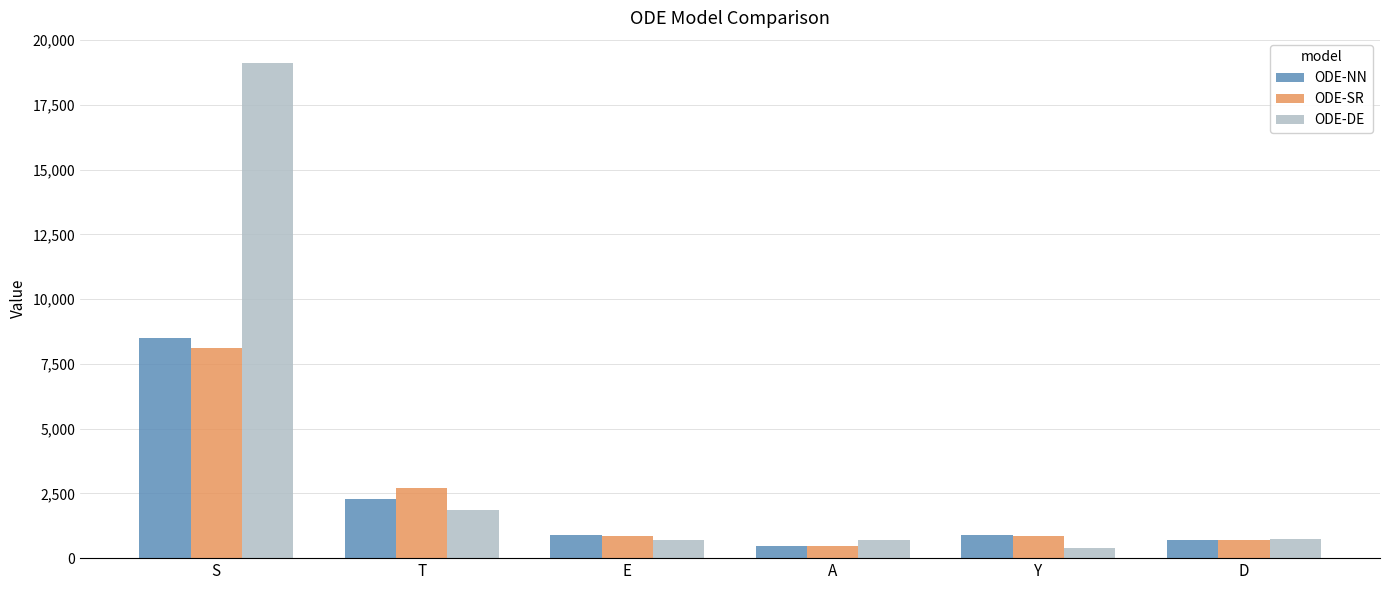

Where is ODE-DE nearest to the value 9752?

T